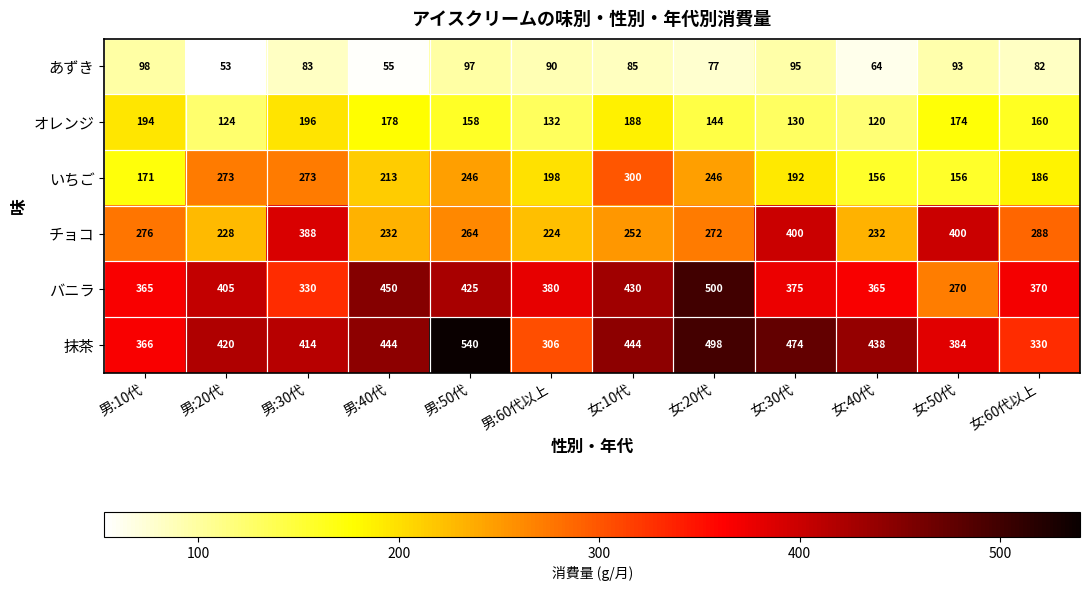

What value does the あずき series have at 女:30代, to the nearest 10?

100